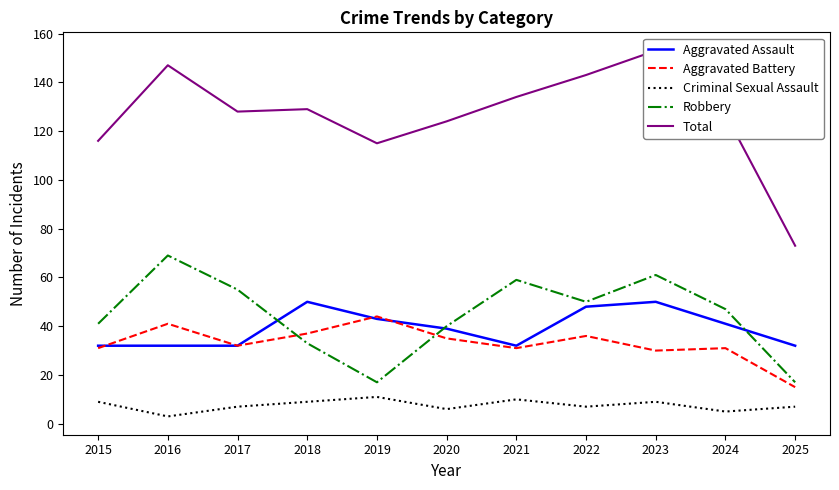

Reading left to right, transcribe all the data shown in this chart.

Aggravated Assault: 32	32	32	50	43	39	32	48	50	41	32
Aggravated Battery: 31	41	32	37	44	35	31	36	30	31	15
Criminal Sexual Assault: 9	3	7	9	11	6	10	7	9	5	7
Robbery: 41	69	55	33	17	40	59	50	61	47	17
Total: 116	147	128	129	115	124	134	143	153	127	73